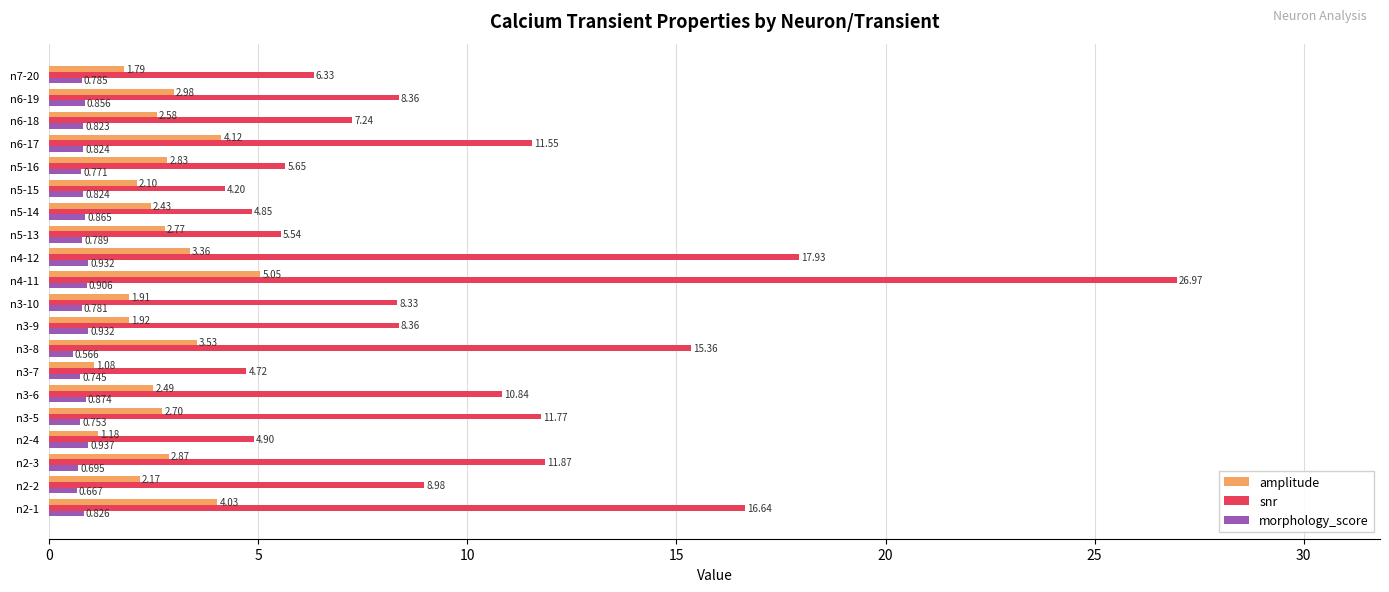

List the series in order of their overall mean, lowest first.

morphology_score, amplitude, snr